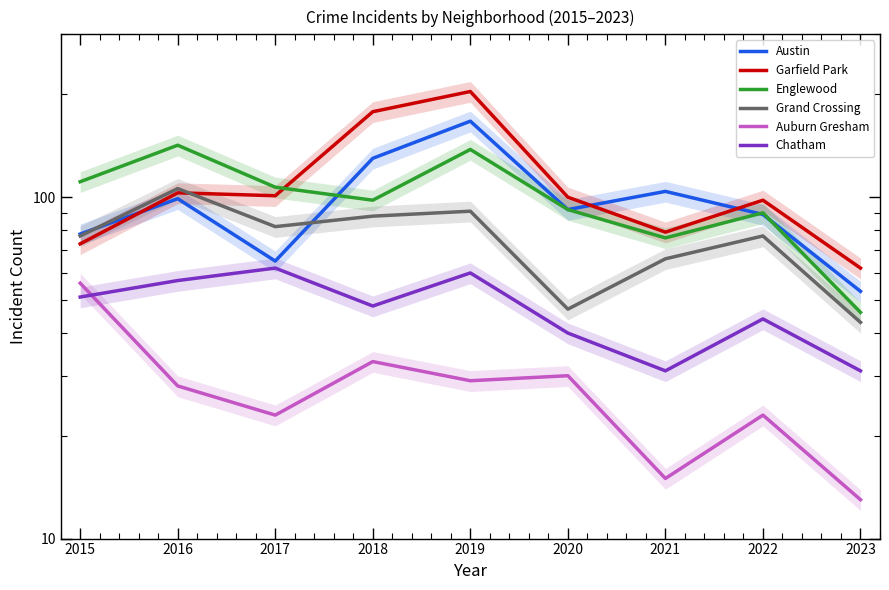

True or false: Austin and Garfield Park cross at least once.

True